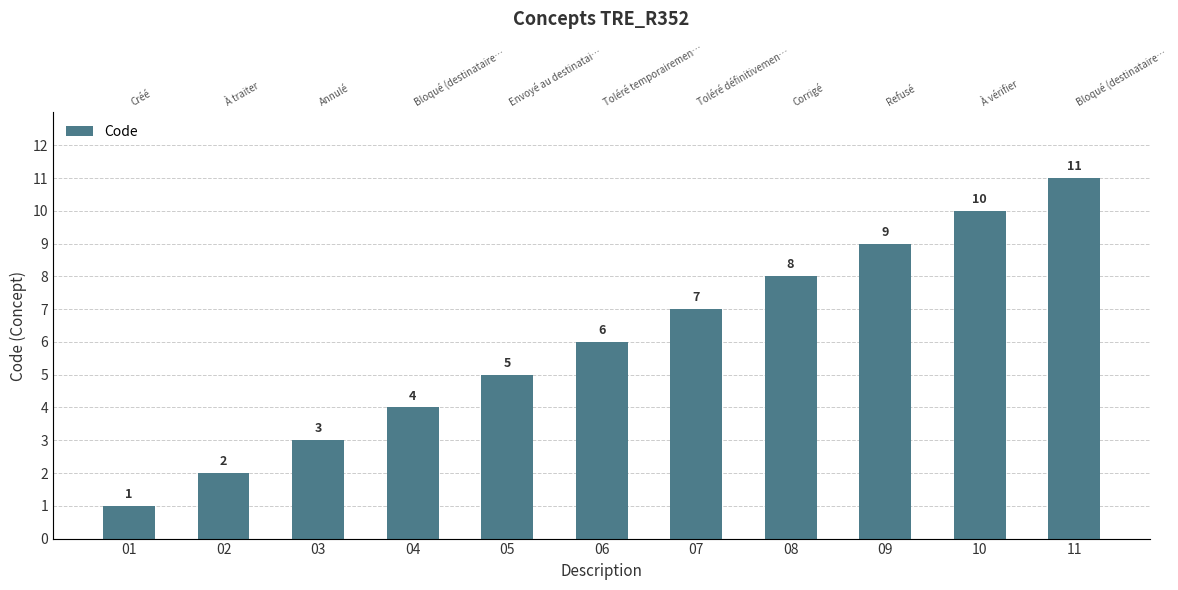

Reading left to right, what are all the values shown in this chart?

1	2	3	4	5	6	7	8	9	10	11